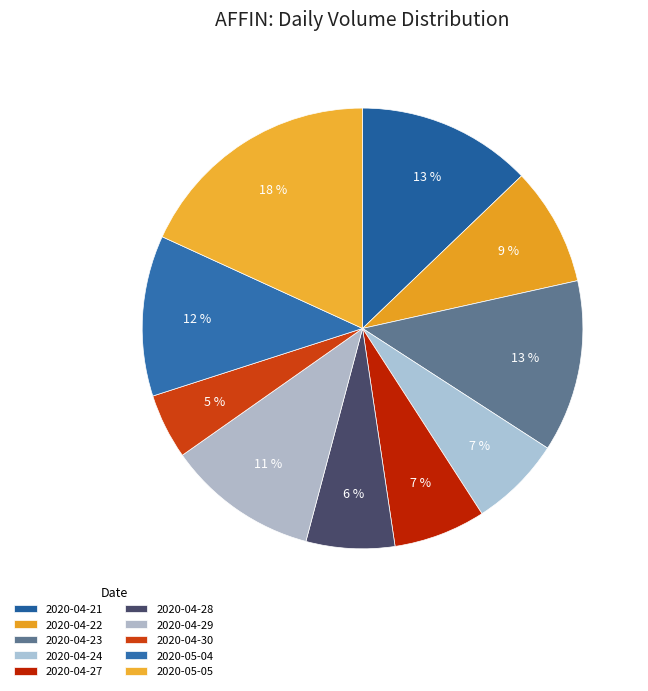

To the nearest percent, what is the average slice percentage?

10%